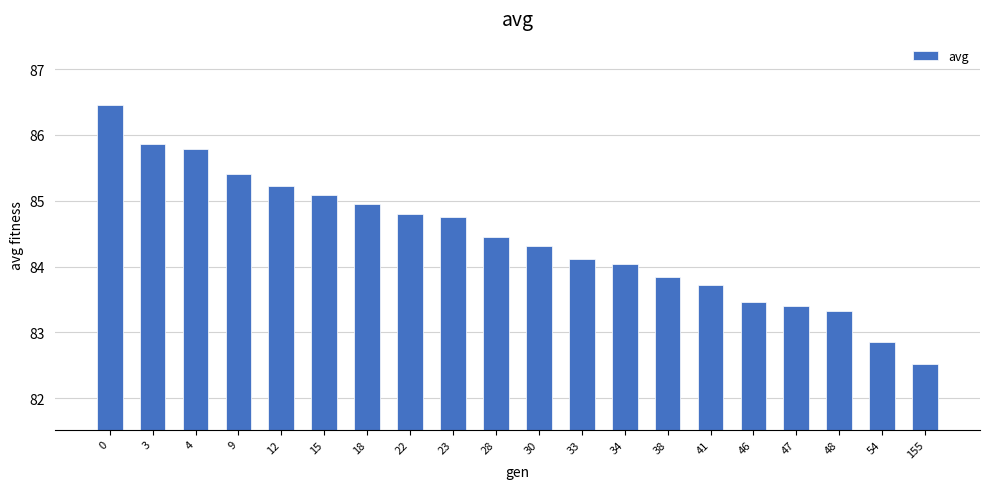

What is the maximum value shown in the chart?

86.5